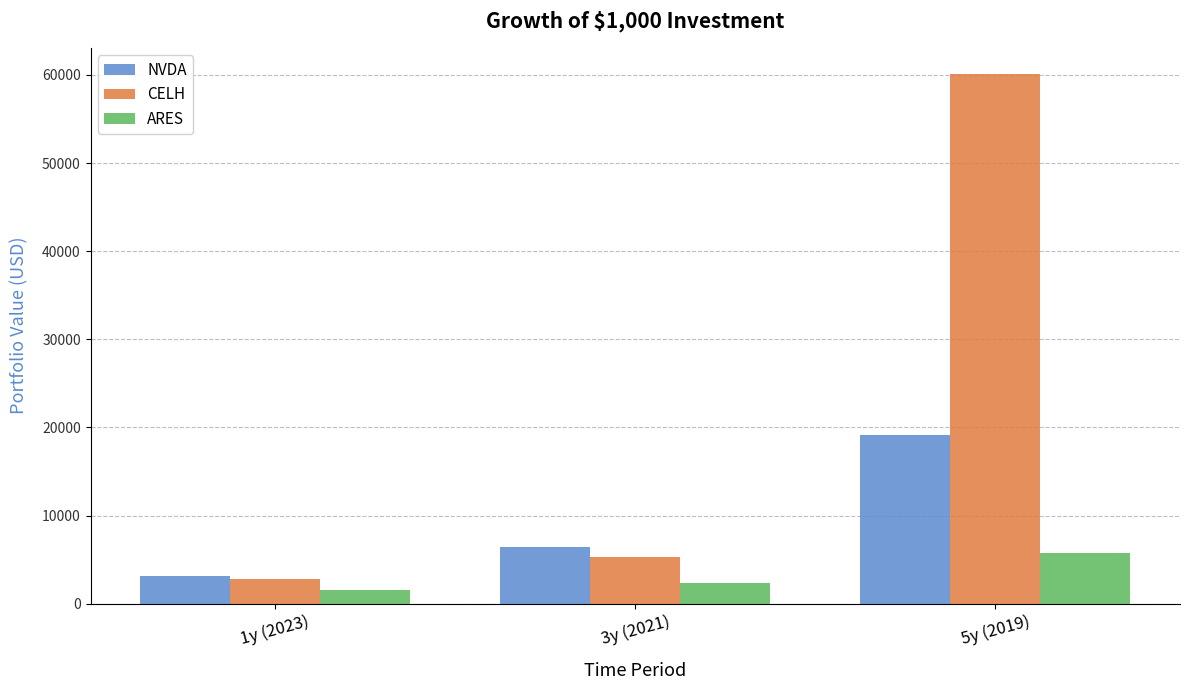

What position from the left is 3y (2021)?

2